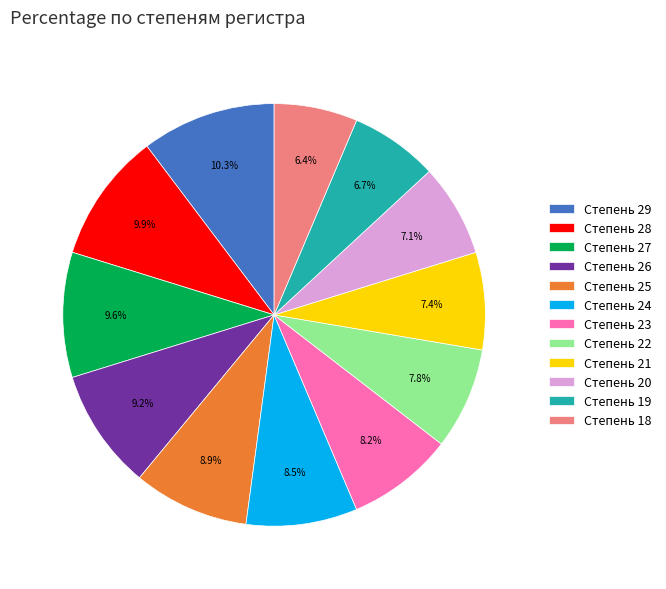

Approximately how many times larger is the value at Степень 23 compared to Степень 24?

1.0